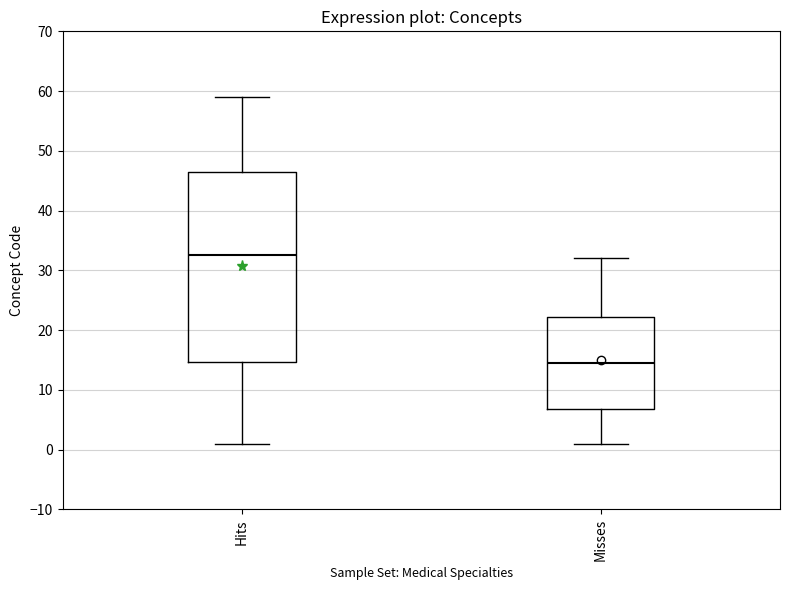

Which box has the highest median line?

Hits